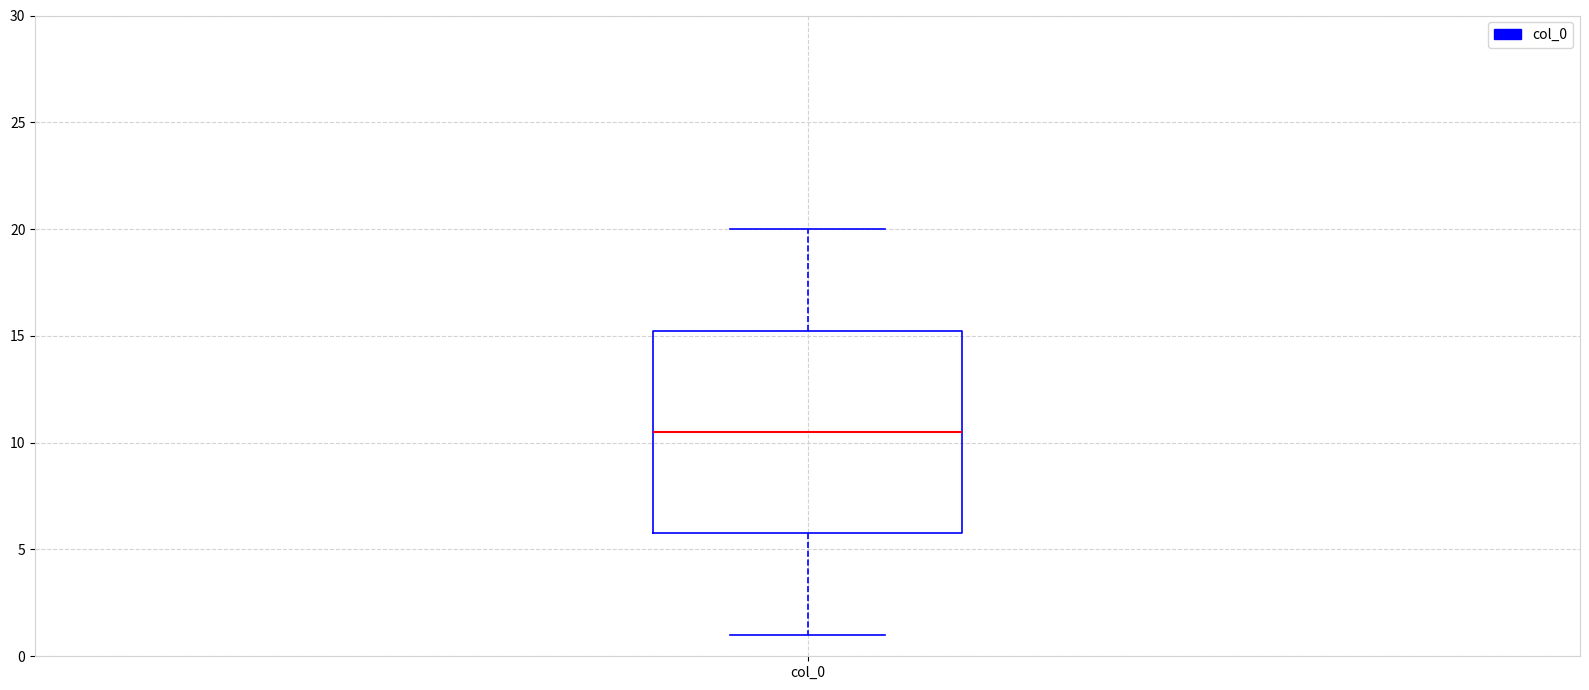

Where does the median line of the box for col_0 sit on the y-axis? The values are not printed on the chart, so give them approximately, as read against the axis.

10.5